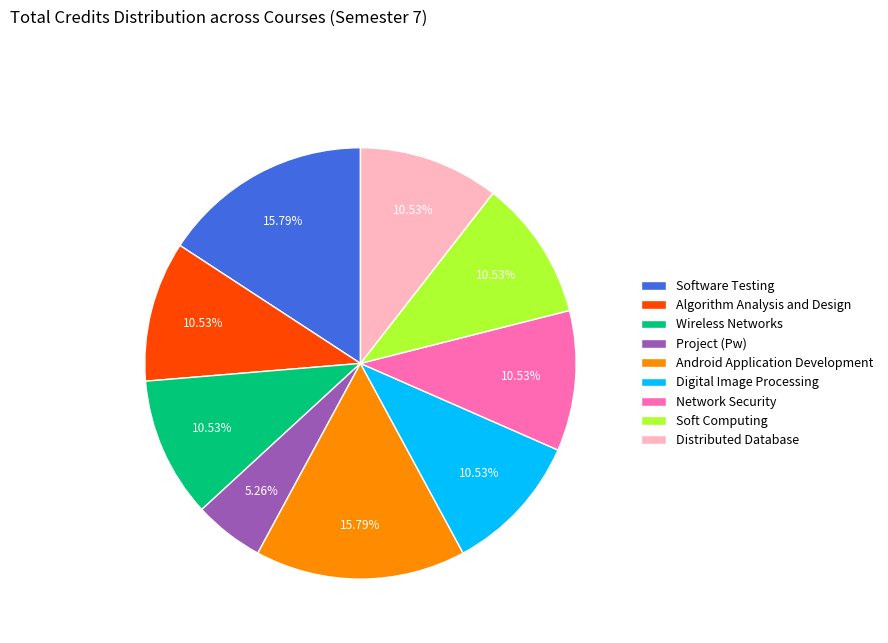

Does Soft Computing account for over 50% of the chart?

No